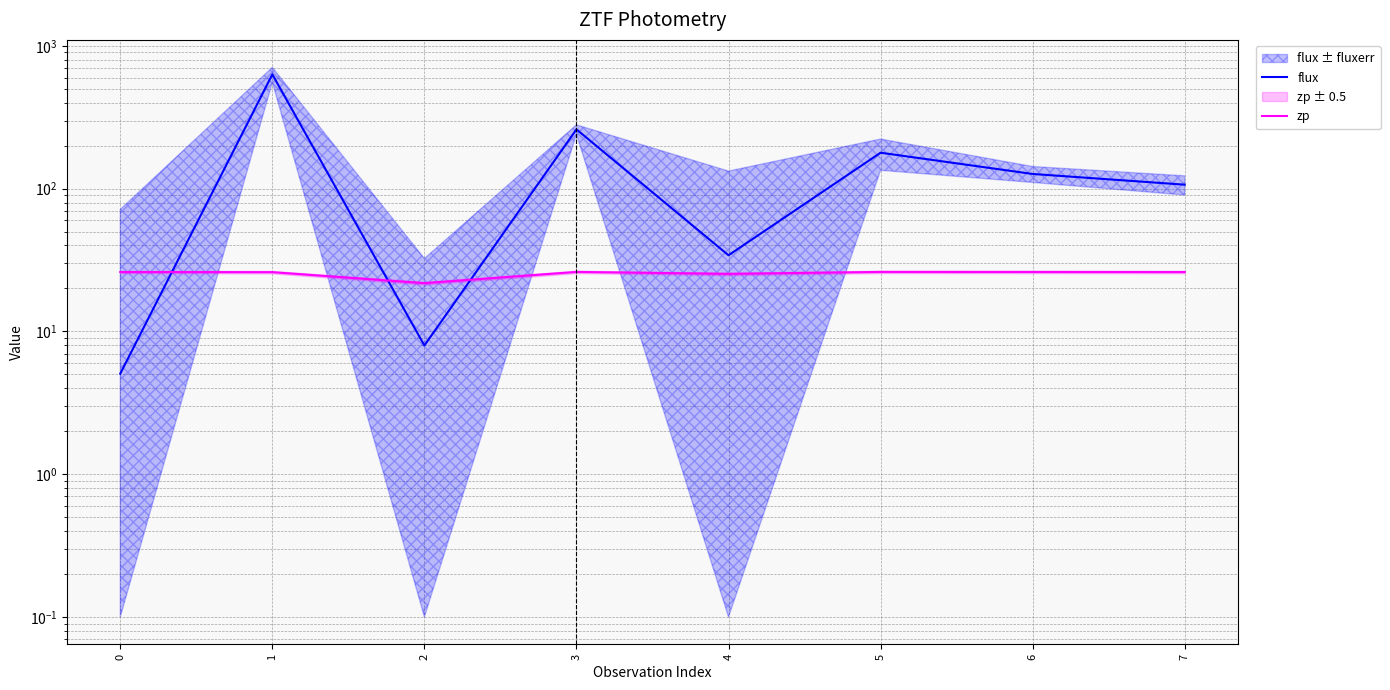

Which series has the largest range (max minus min)?

flux